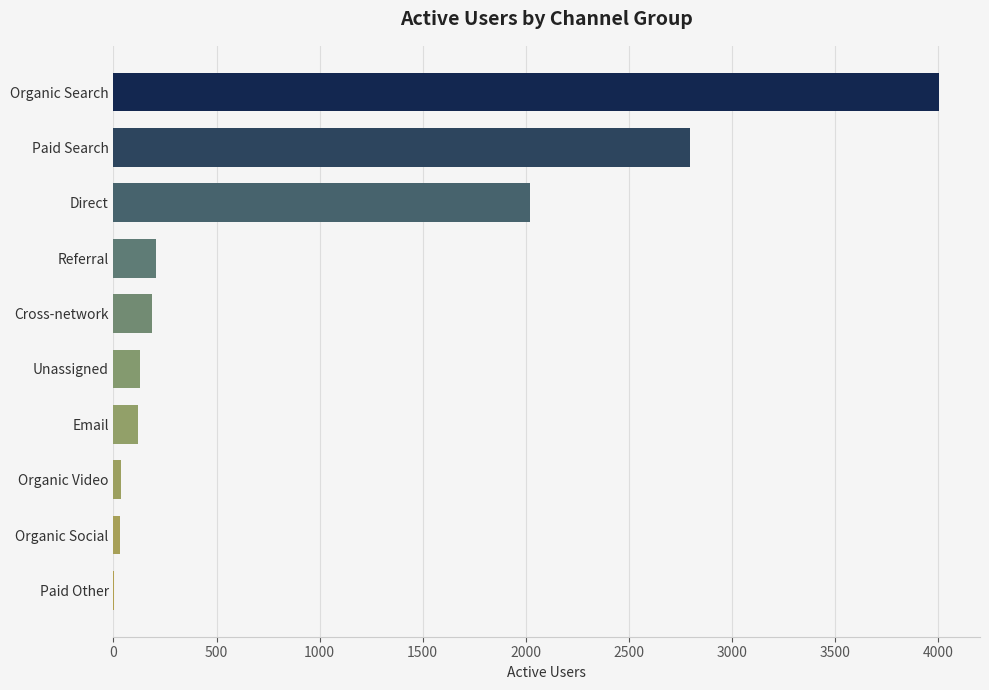

What is the ratio of the value at Paid Search to the value at Cross-network?

14.8